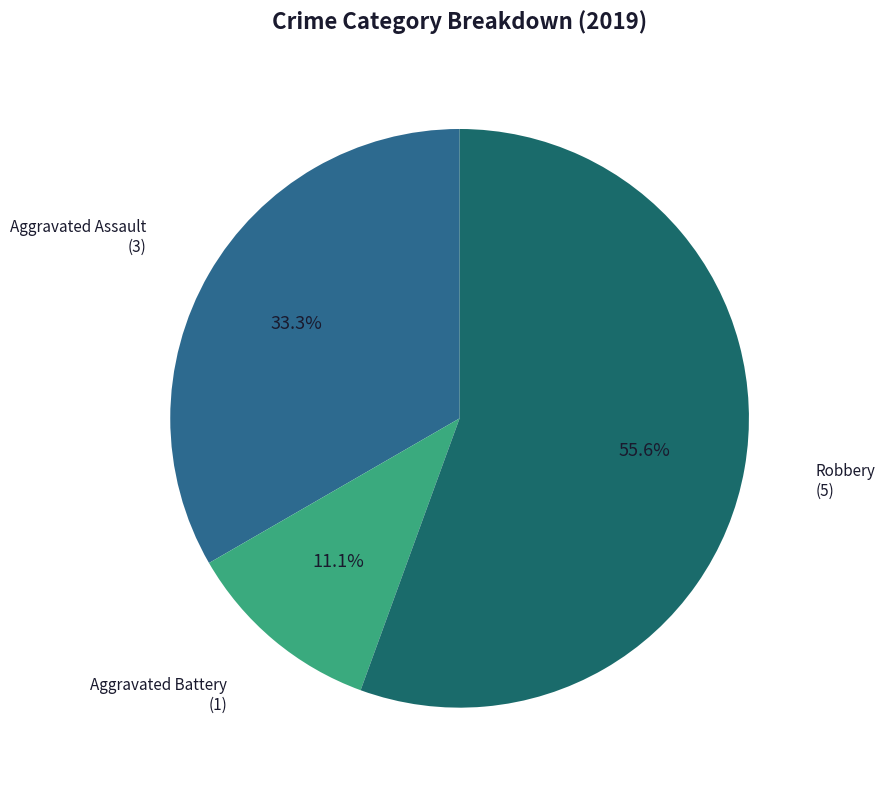

Is there a majority slice in this chart?

Yes